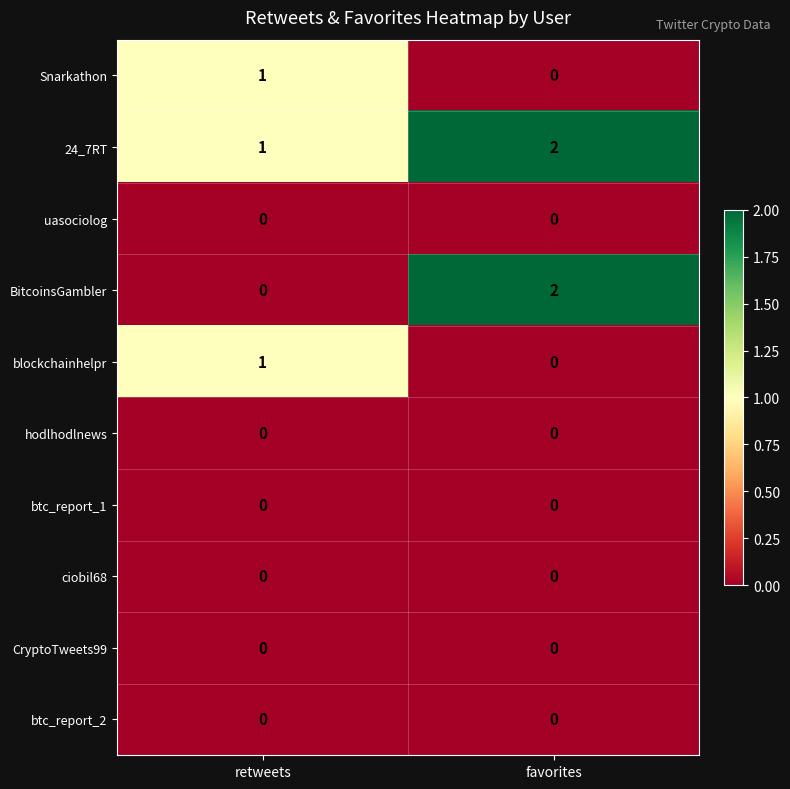

Which series has the widest spread of values?

BitcoinsGambler